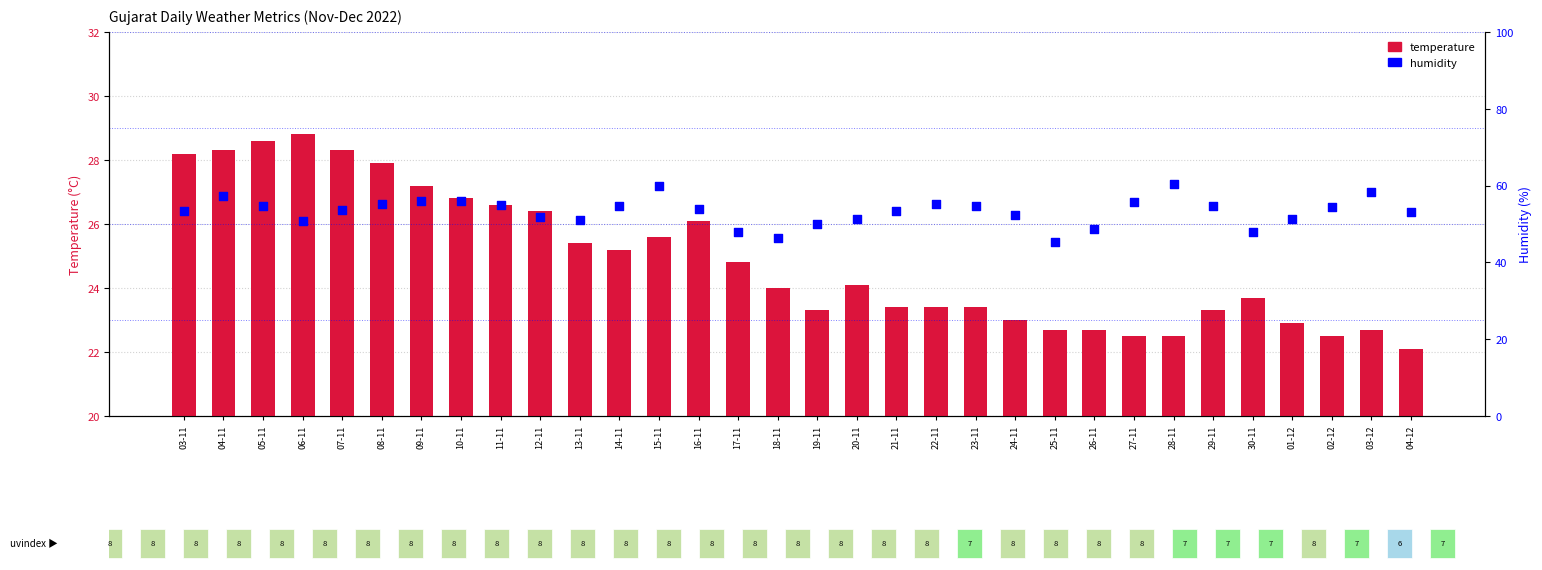

Is the value of temperature at 29-11 greater than the value of humidity at 28-11?

No